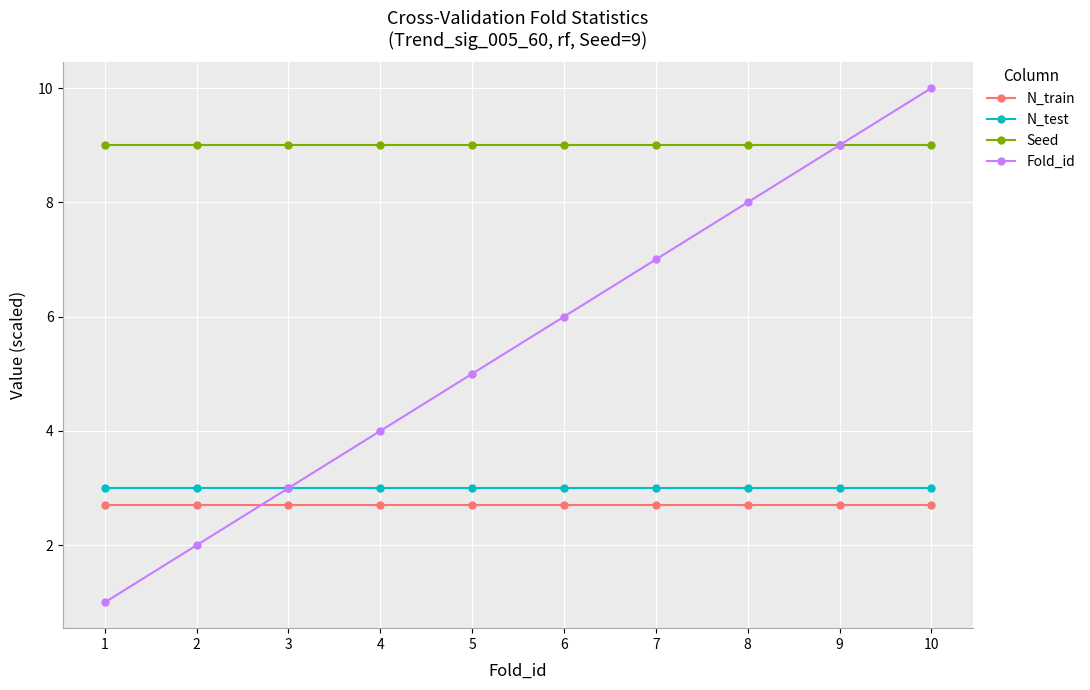

Reading left to right, extract all data points from this chart.

N_train: 2.7	2.7	2.7	2.7	2.7	2.7	2.7	2.7	2.7	2.7
N_test: 3.0	3.0	3.0	3.0	3.0	3.0	3.0	3.0	3.0	3.0
Seed: 9.0	9.0	9.0	9.0	9.0	9.0	9.0	9.0	9.0	9.0
Fold_id: 1.0	2.0	3.0	4.0	5.0	6.0	7.0	8.0	9.0	10.0